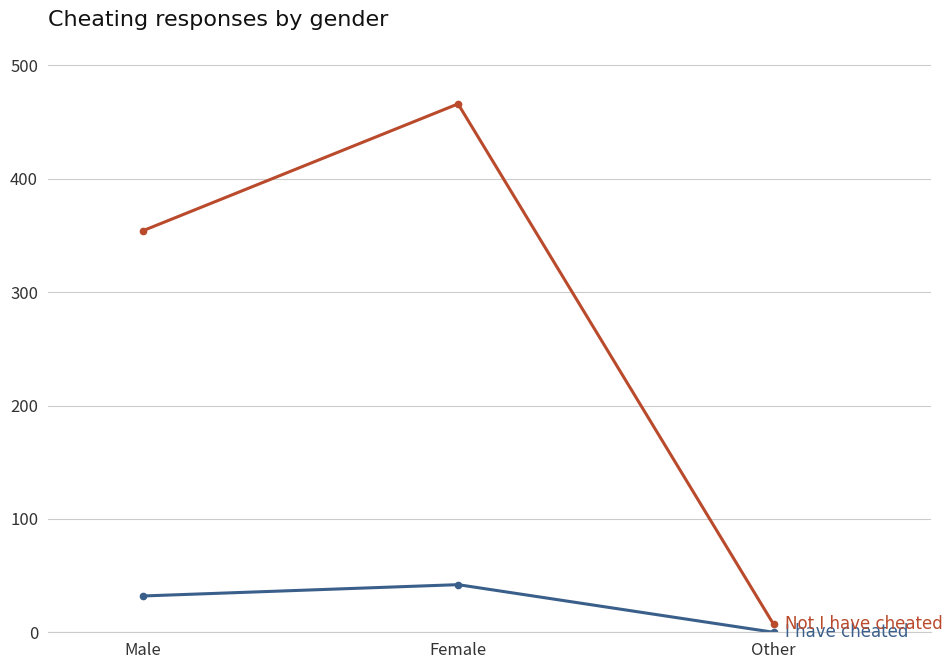

At which category does the chart reach its peak across all series?

Female